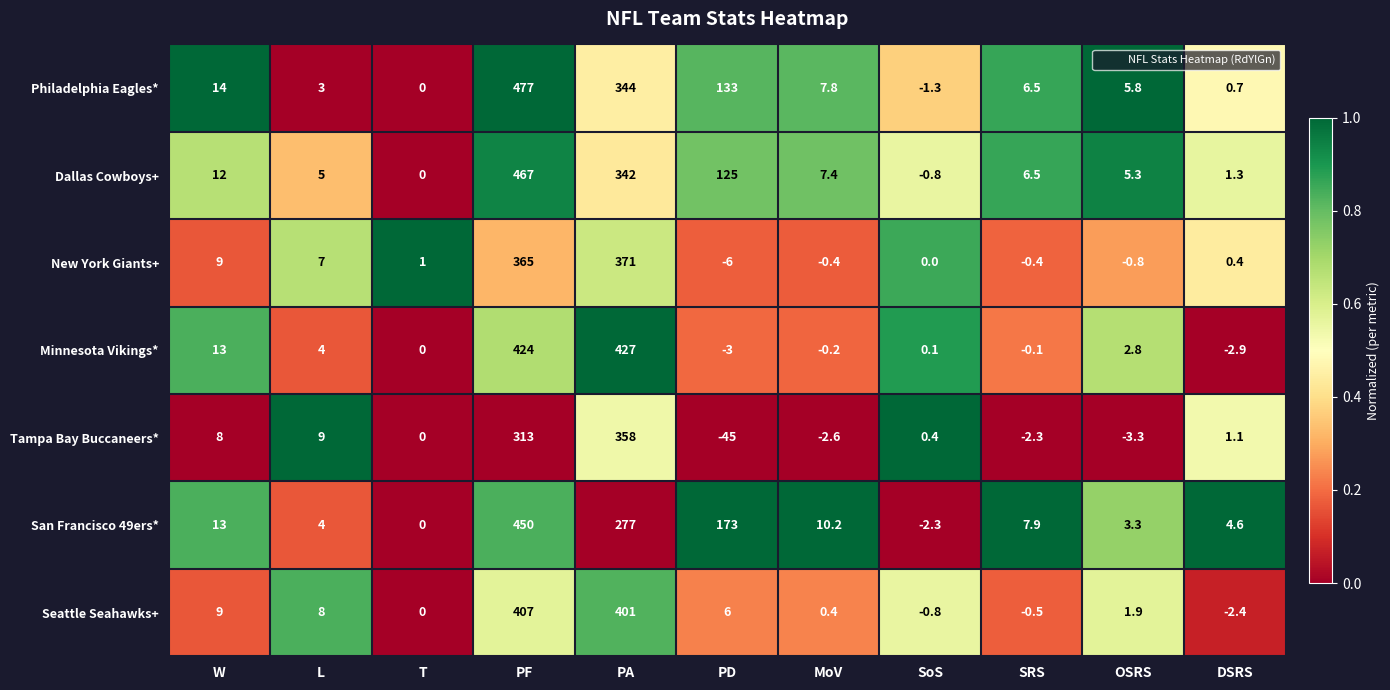

At how many categories does at least one series exceed 0?

11